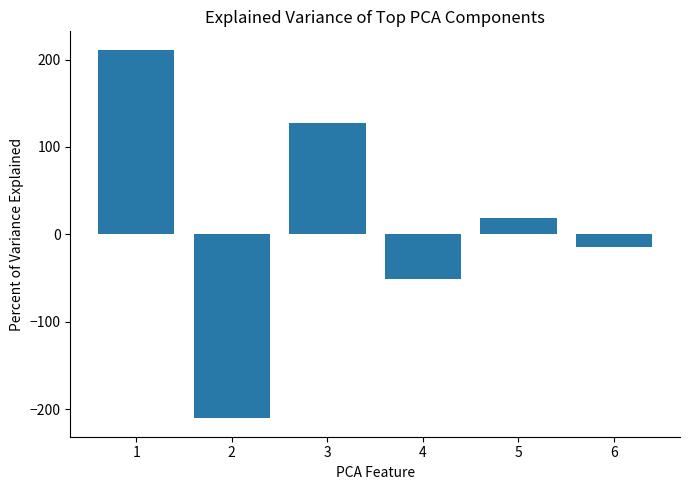

Is it true that the value at 1 is 108.1?

False